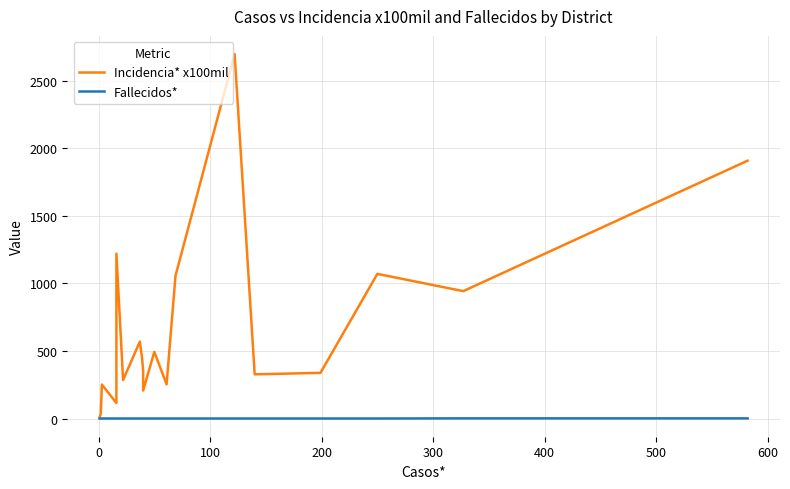

What are all the series names shown in the legend?

Incidencia* x100mil, Fallecidos*